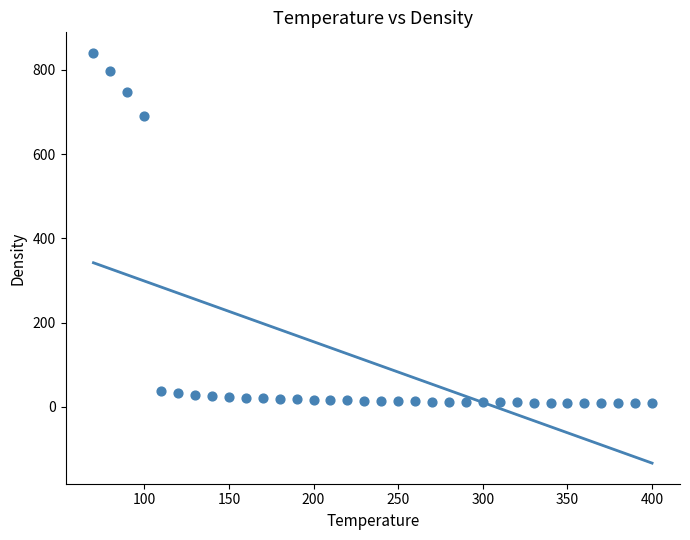

What is the range of Y values (max minus min)?

832.1